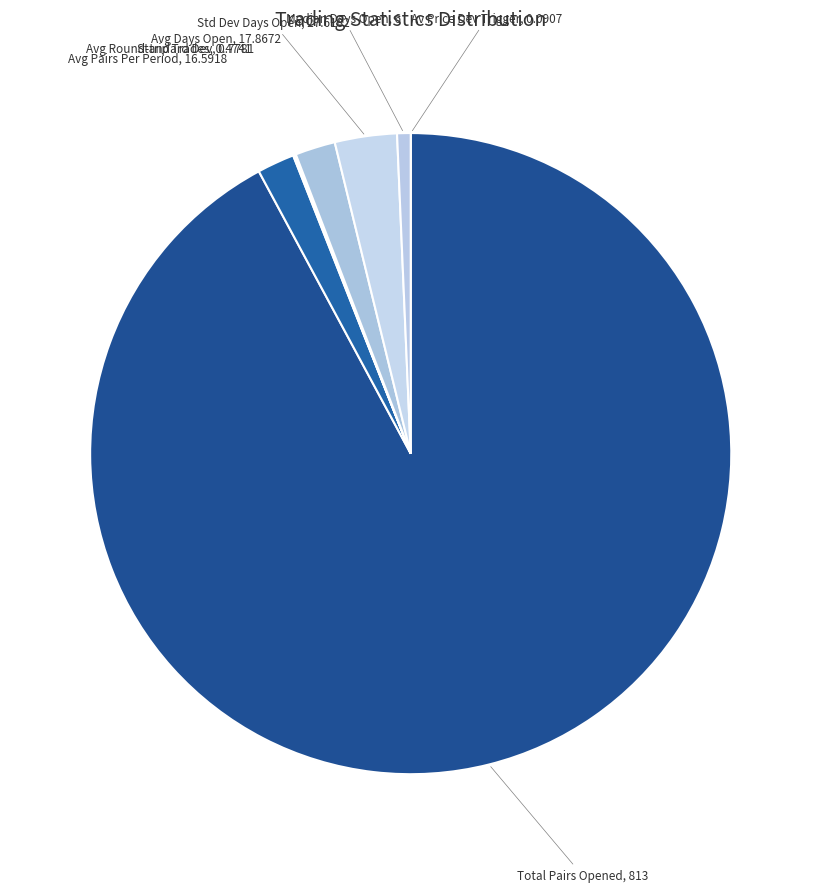

Is there a majority slice in this chart?

Yes